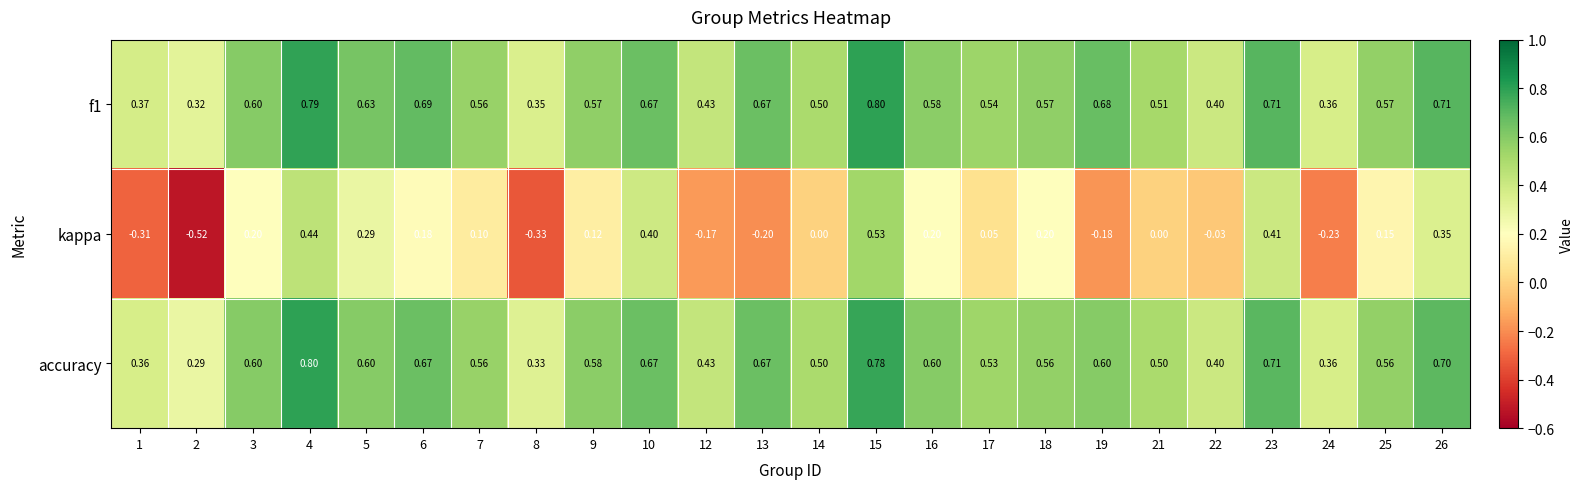

Which series has the widest spread of values?

kappa